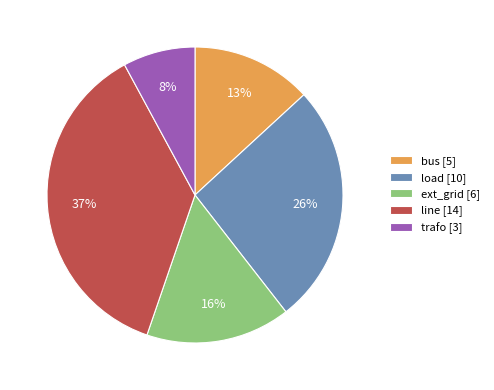

Which has a higher value, bus [5] or load [10]?

load [10]